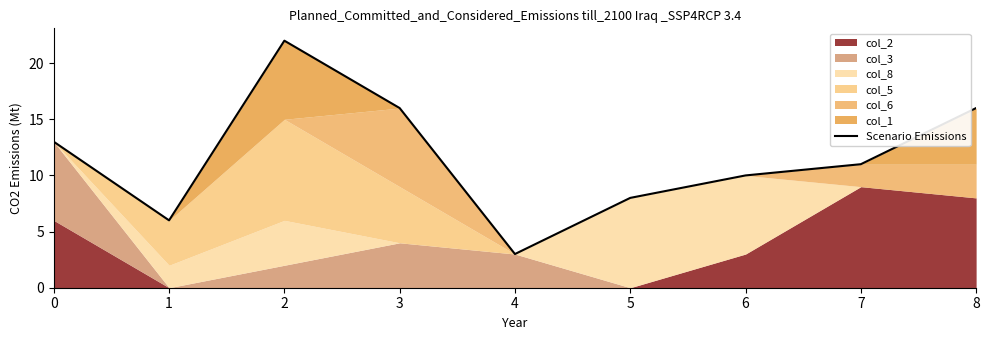

True or false: the data shows 8 at 0.

False